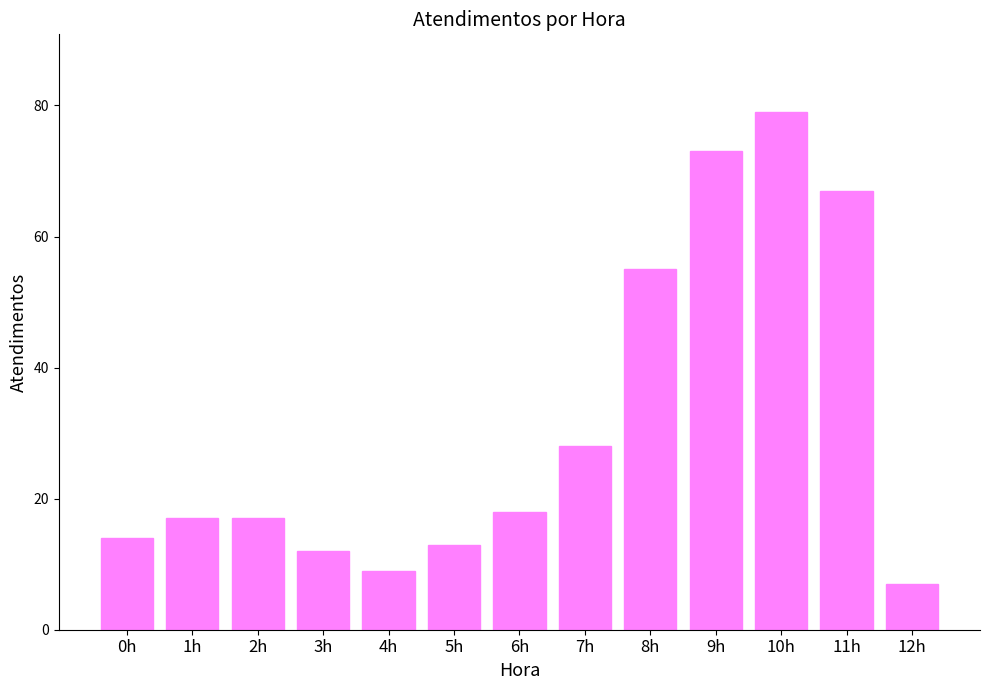

What is the change in value from 7h to 10h?

+51